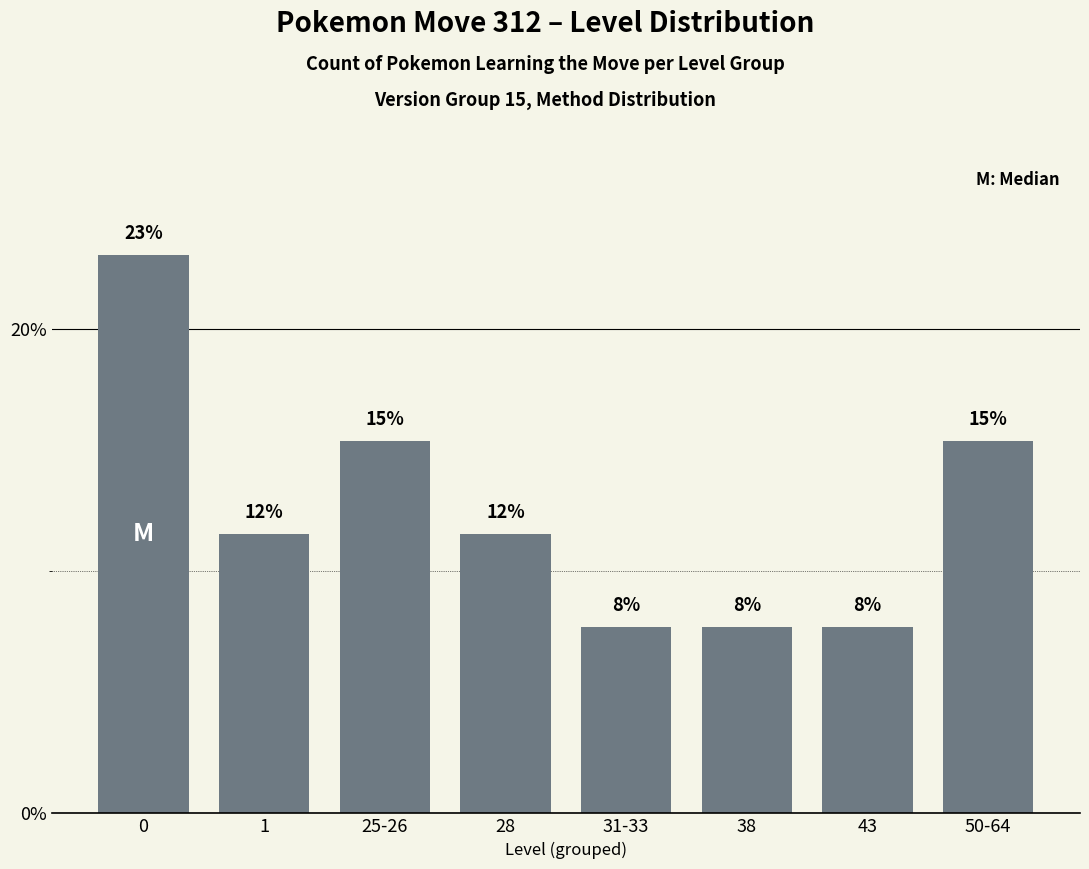

How many bars are there in total?

8